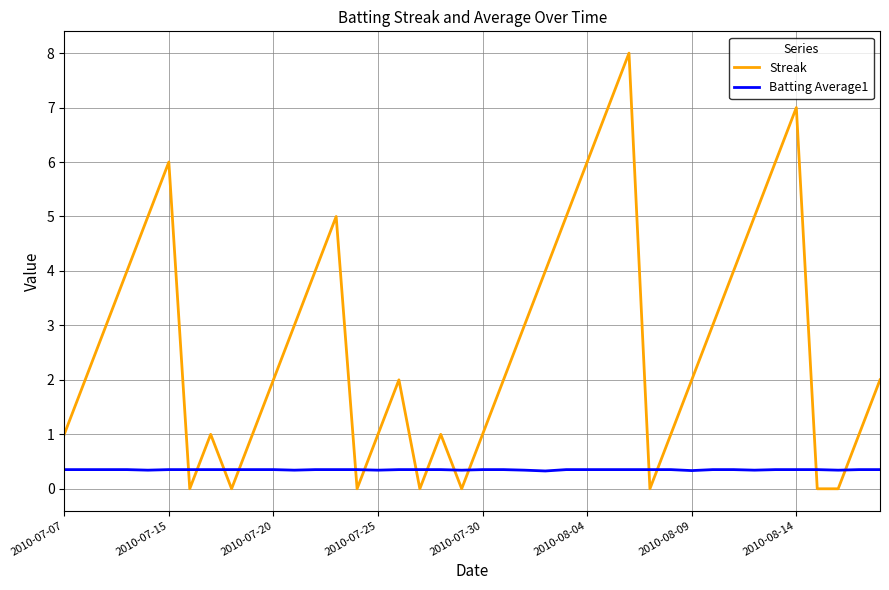

Which series has the largest total across all categories?

Streak